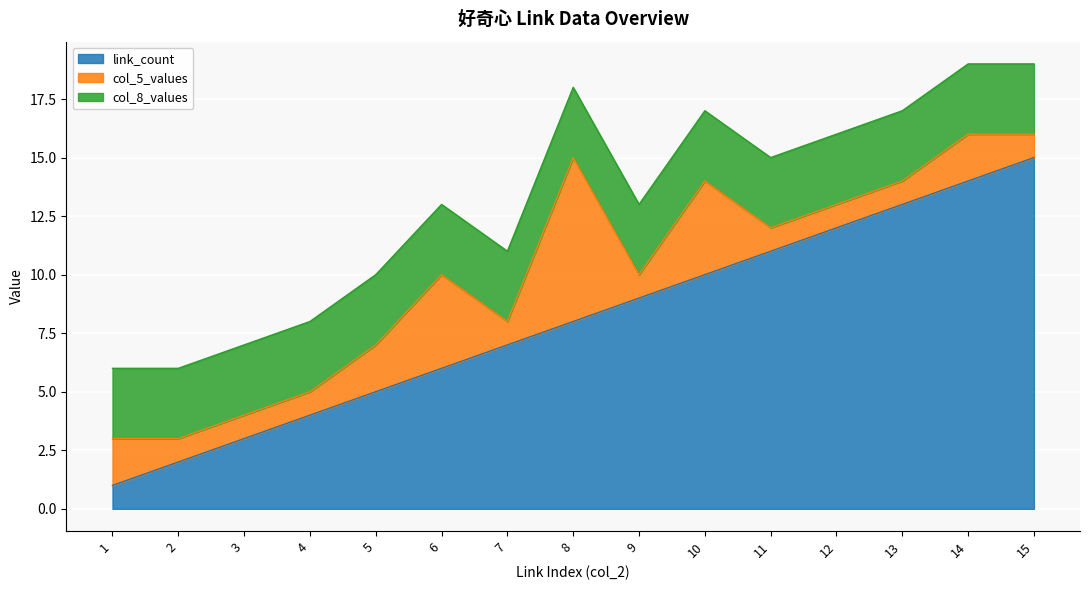

The col_8_values series shows 5 at 10. True or false?

False